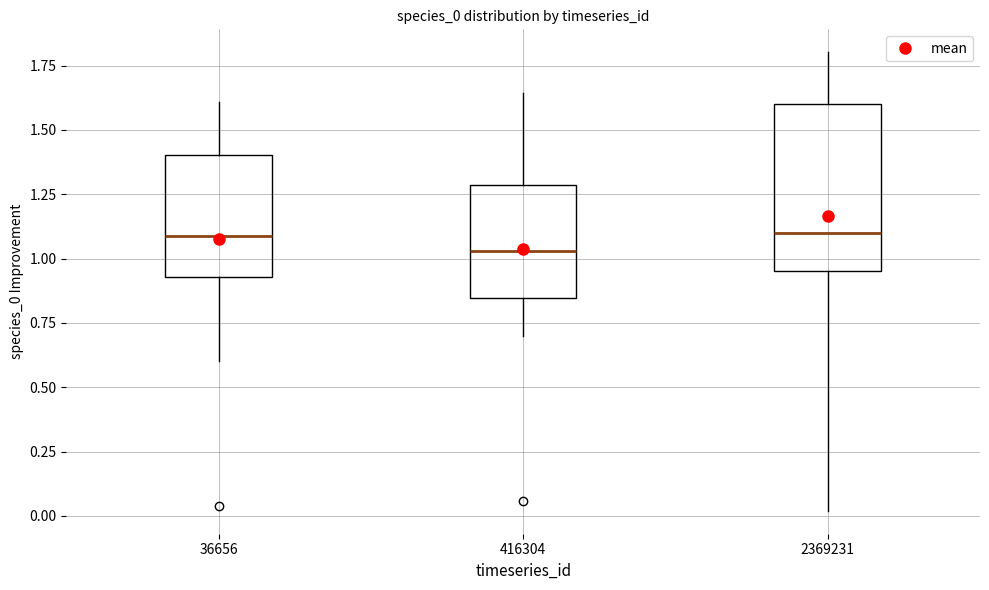

Where does the median line of the box at x = 416304 sit on the y-axis? The values are not printed on the chart, so give them approximately, as read against the axis.

1.05